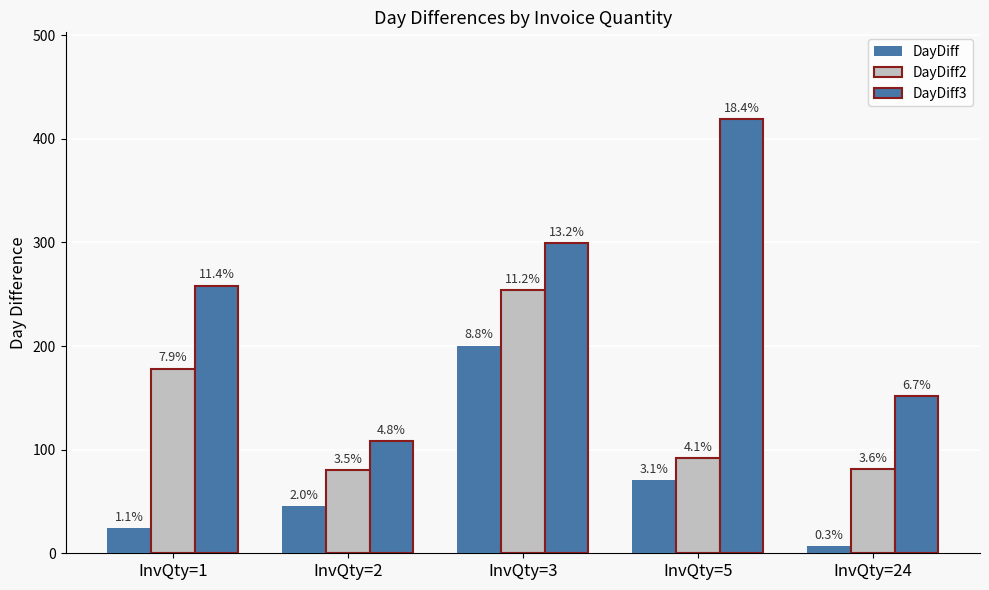

At which label does DayDiff3 first exceed 258?

InvQty=1